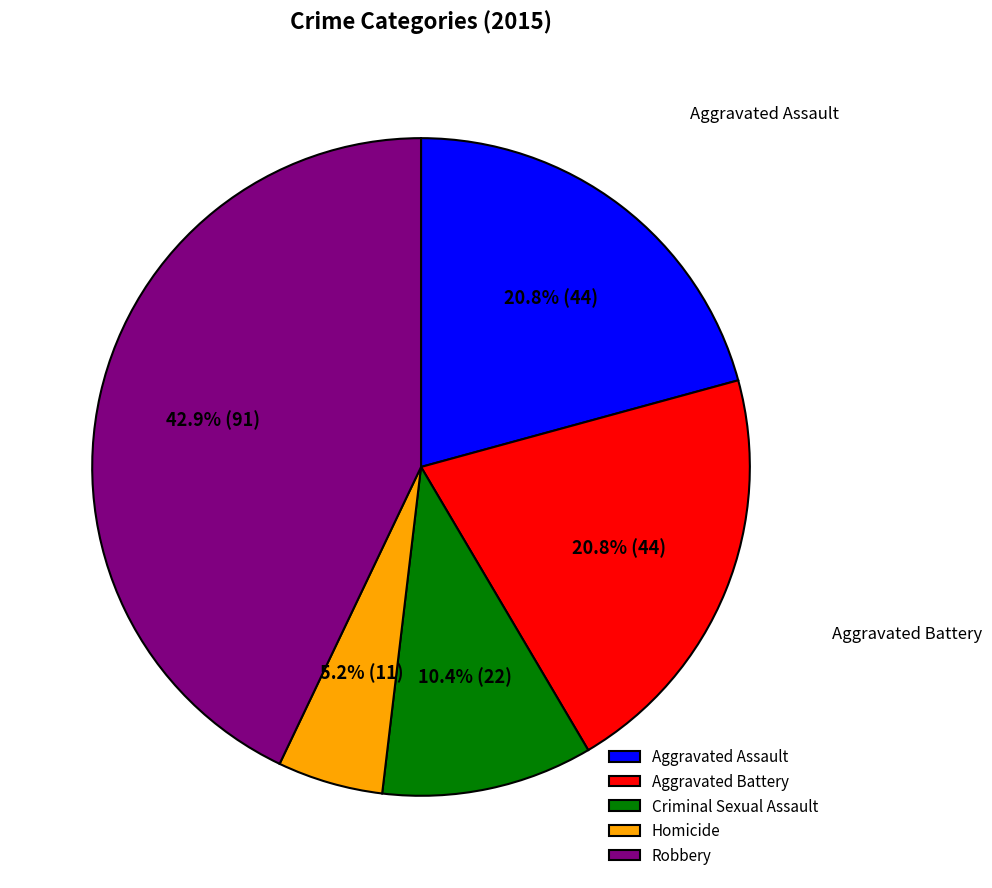

Approximately how many times larger is the value at Aggravated Assault compared to Homicide?

4.0